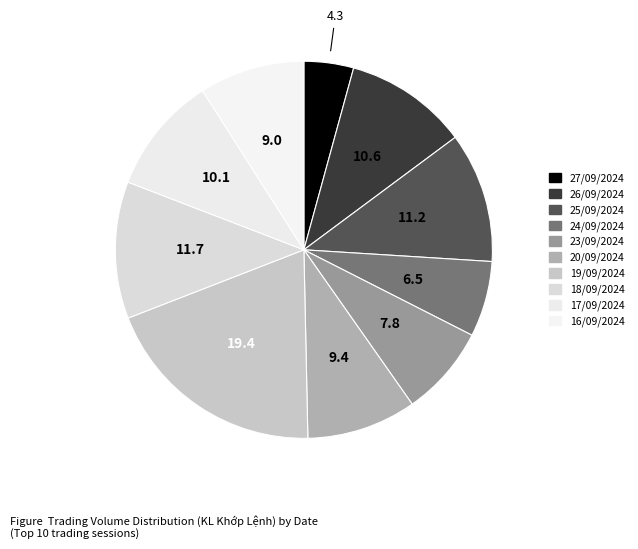

To the nearest percent, what is the combined percentage of 24/09/2024 and 27/09/2024?

11%